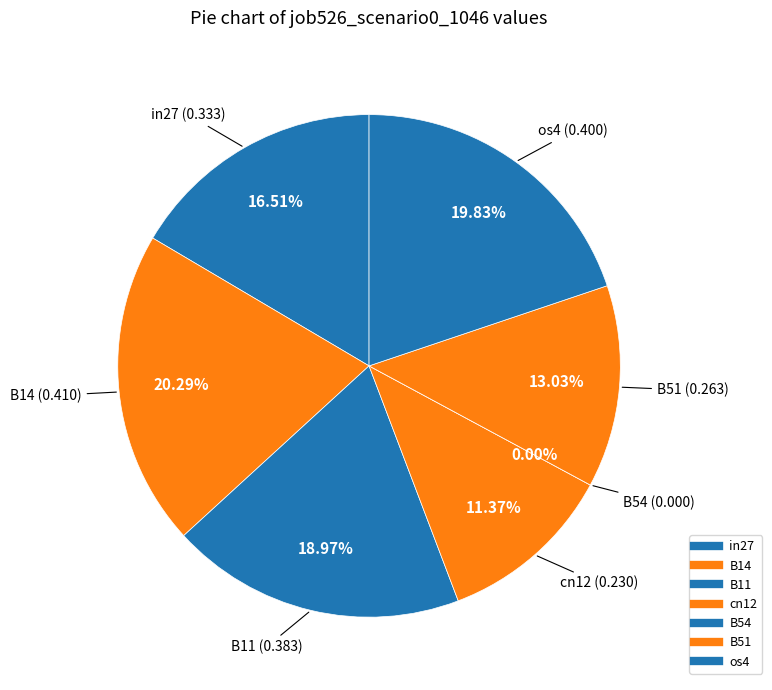

Does cn12 account for over 50% of the chart?

No